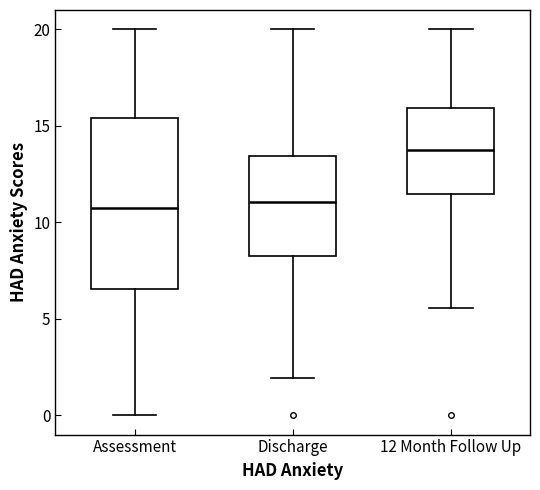

Which box is the tallest, from its lower edge to its upper edge?

Assessment